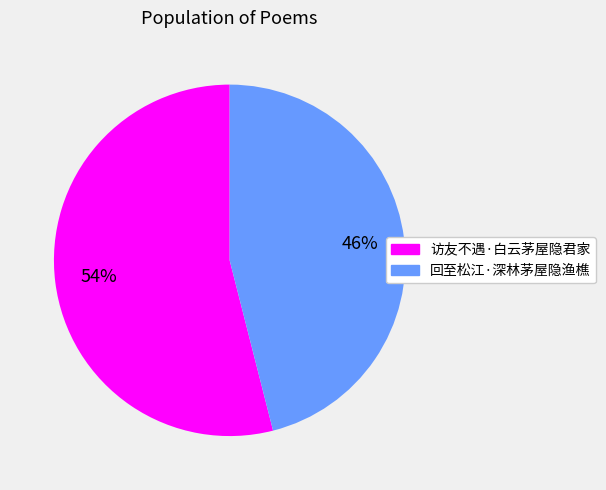

The 回至松江·深林茅屋隐渔樵 slice represents 46% of the pie. True or false?

True